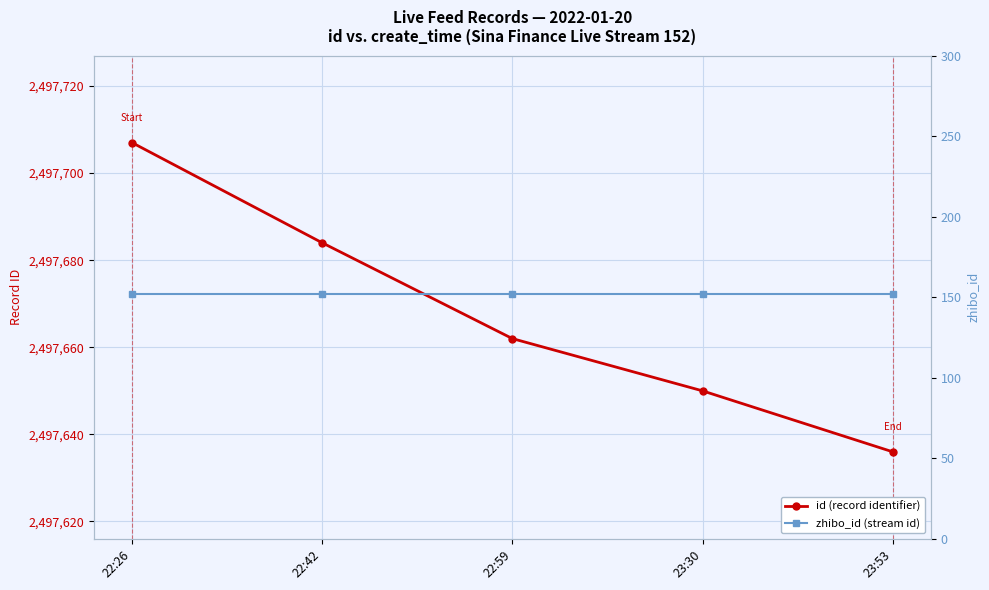

Which series has the largest range (max minus min)?

id (record identifier)